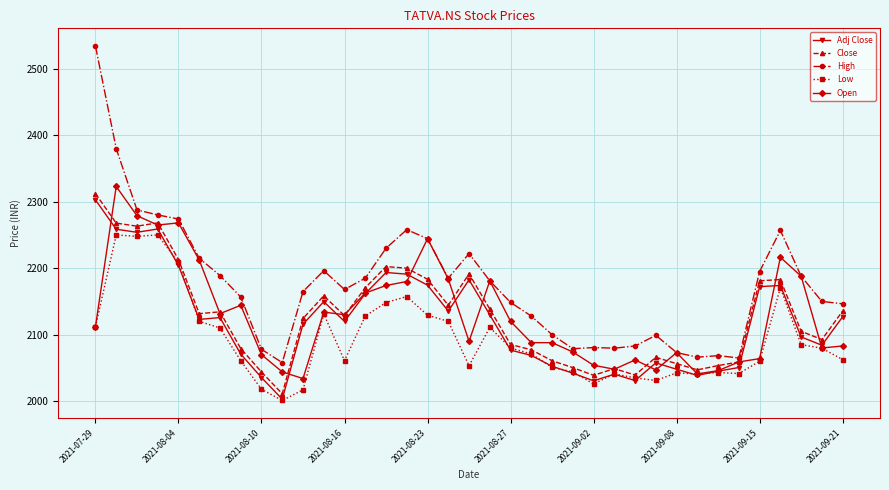

What is the value of the High point at the 5th from the left?

2274.0